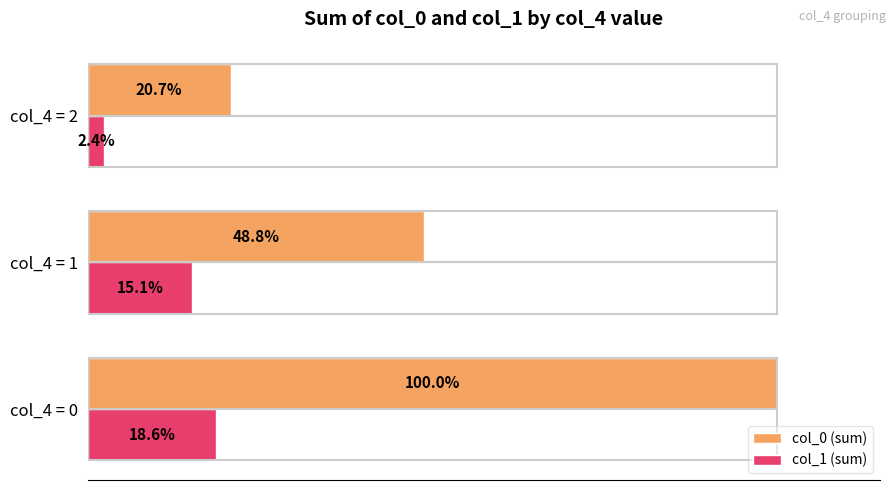

At which label is col_1 (sum) closest to 10?

col_4 = 1